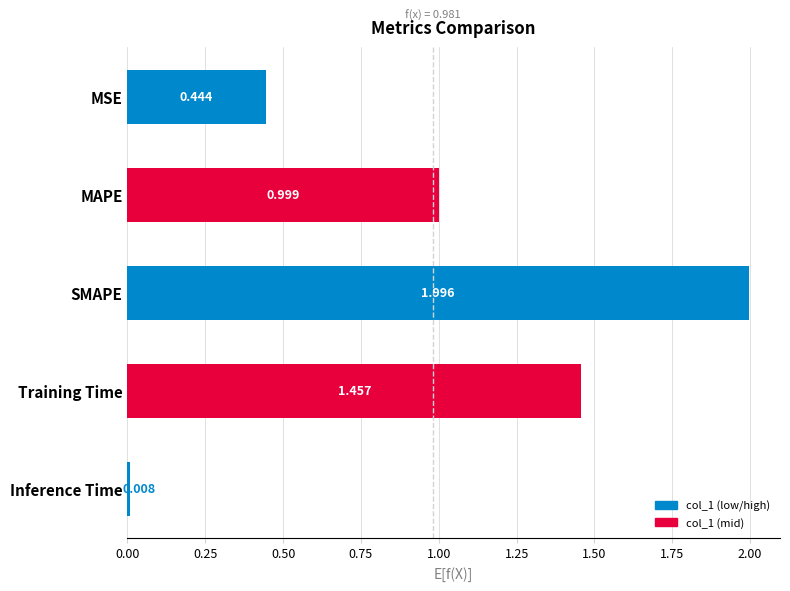

Where is the data nearest to the value 1?

MAPE